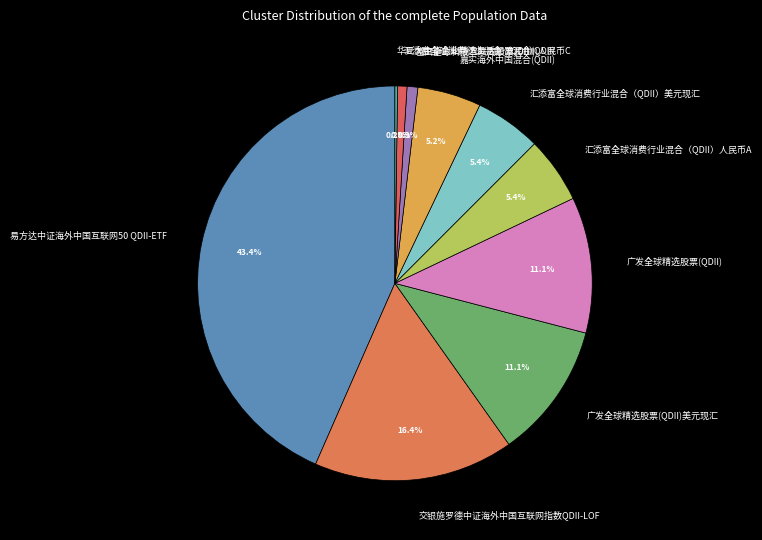

Is there a majority slice in this chart?

No